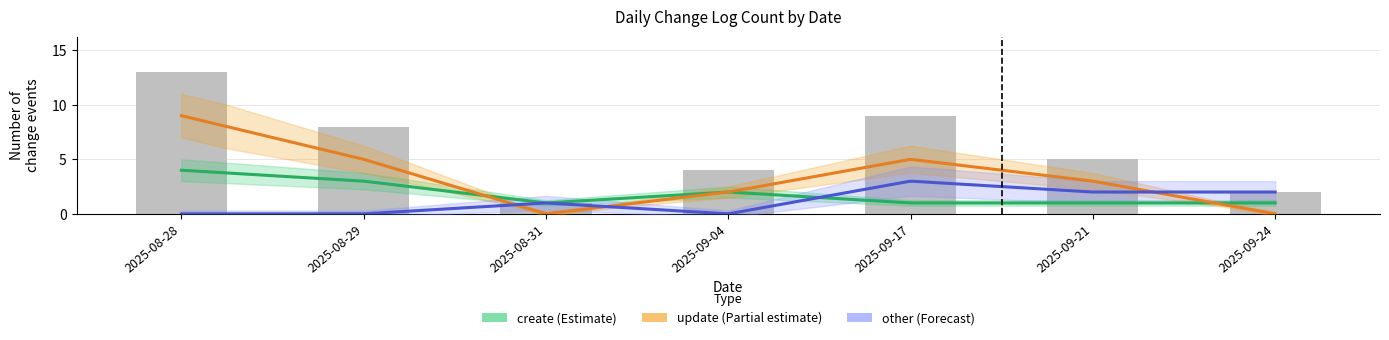

What is the label of the 3rd bar from the left?

2025-08-31